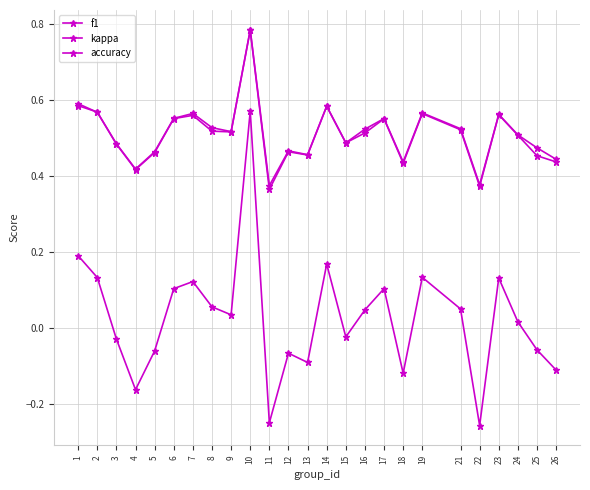

Which has a higher value, 25 or 7?

7